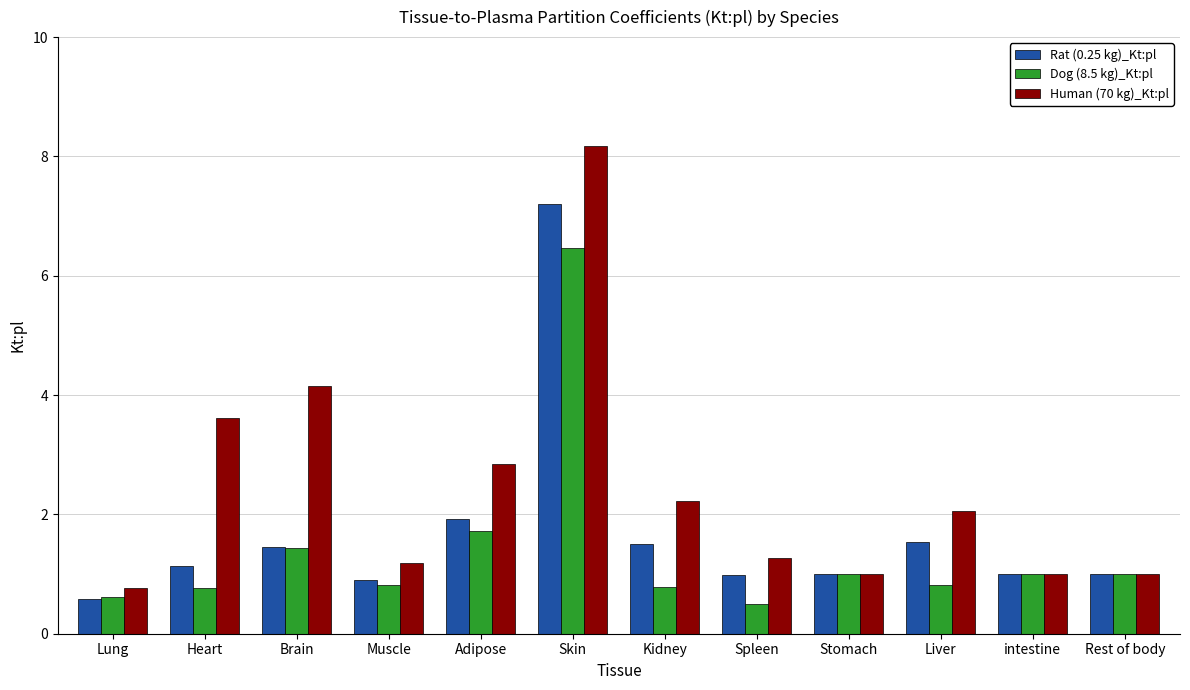

Rank the series at Kidney from lowest to highest value.

Dog (8.5 kg)_Kt:pl, Rat (0.25 kg)_Kt:pl, Human (70 kg)_Kt:pl